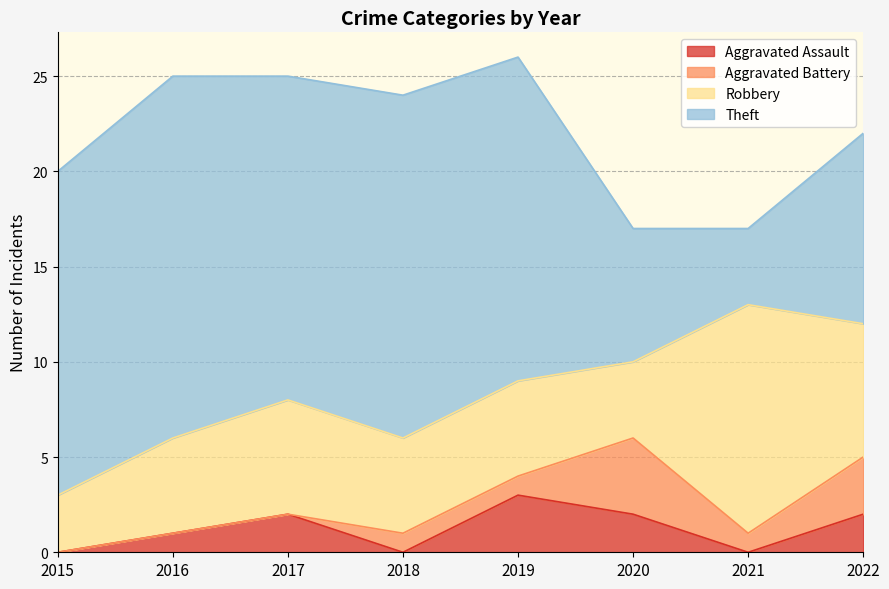

True or false: Robbery and Theft cross at least once.

True